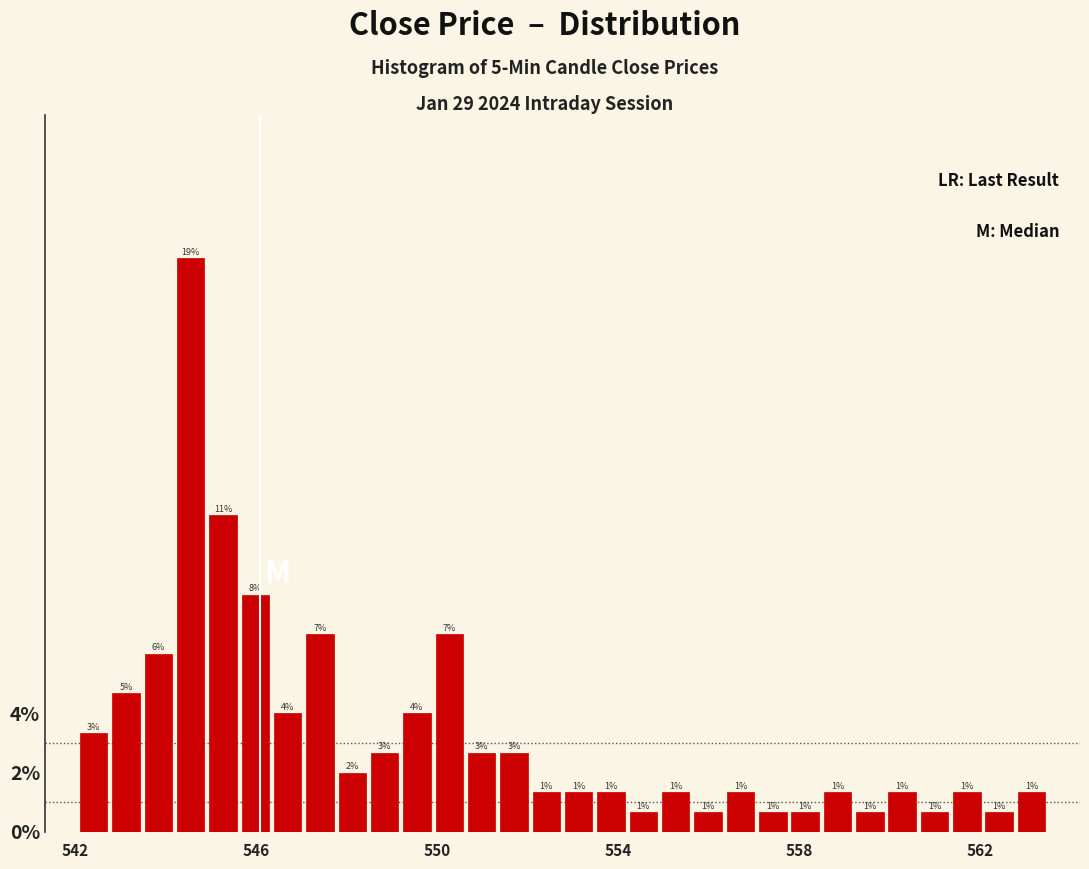

Read against the x-axis, roughly where is the centre of the tallest bar?

544.5